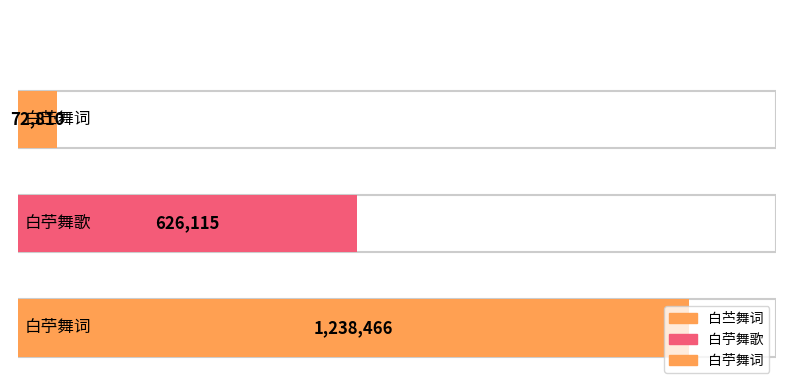

What position from the right is 白苧舞歌?

2